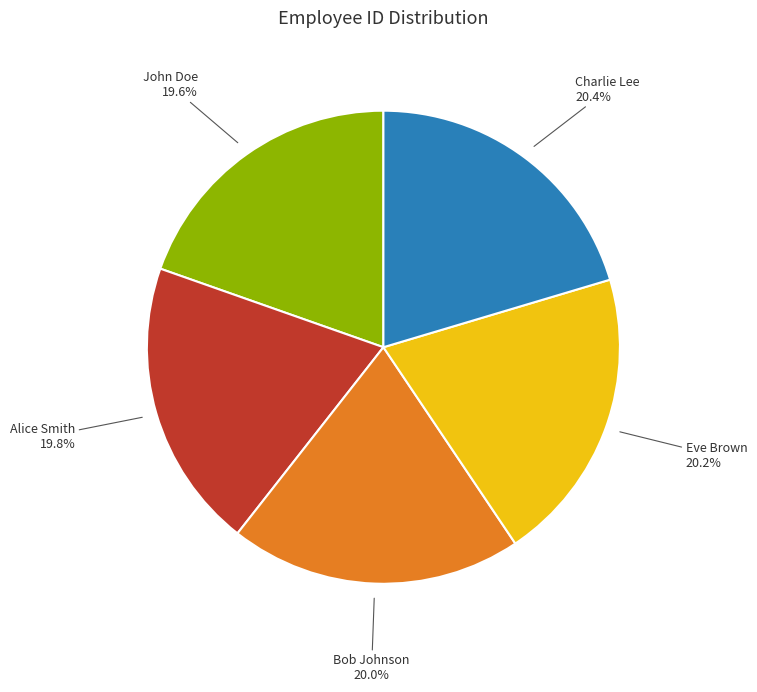

Does any single category account for the majority?

No